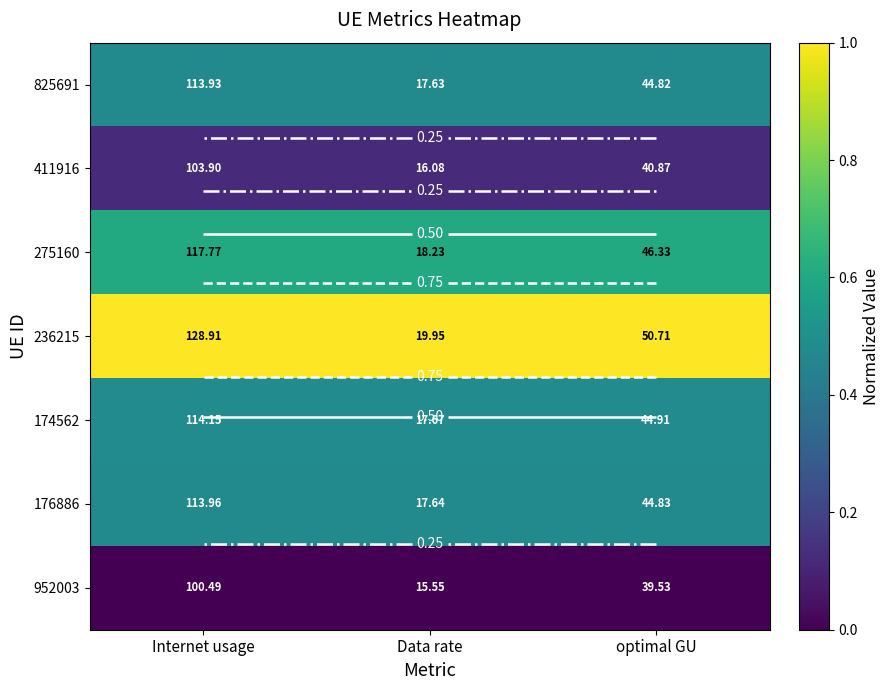

What is the difference between the highest and lowest values at Internet usage?

1.0